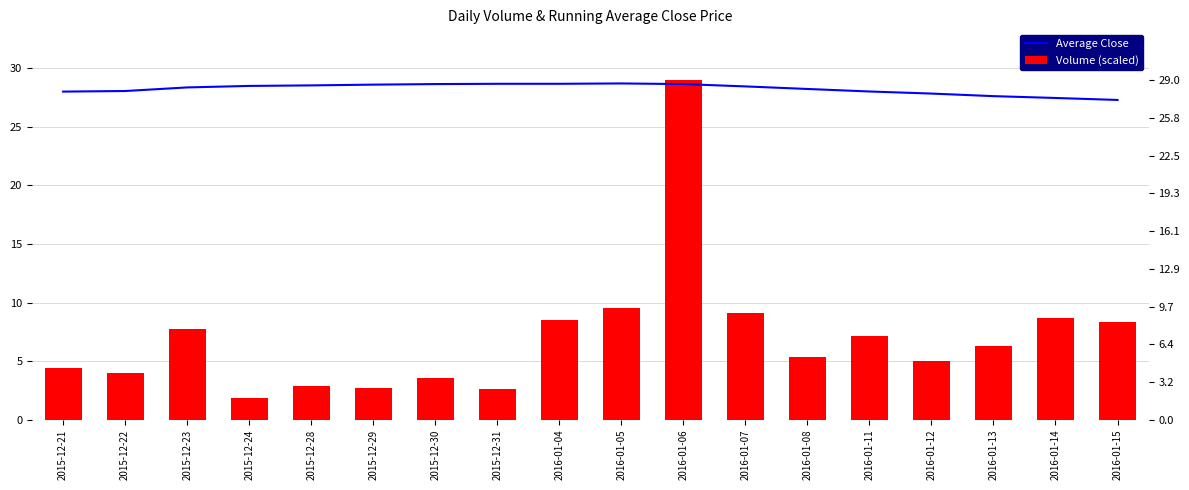

Reading left to right, transcribe all the data shown in this chart.

Average Close: 28.0	28.1	28.4	28.5	28.6	28.6	28.7	28.7	28.7	28.7	28.7	28.5	28.2	28.0	27.9	27.6	27.5	27.3
Volume (scaled): 4.4	4.0	7.7	1.9	2.9	2.7	3.5	2.6	8.5	9.5	29.0	9.1	5.4	7.1	5.0	6.3	8.7	8.3